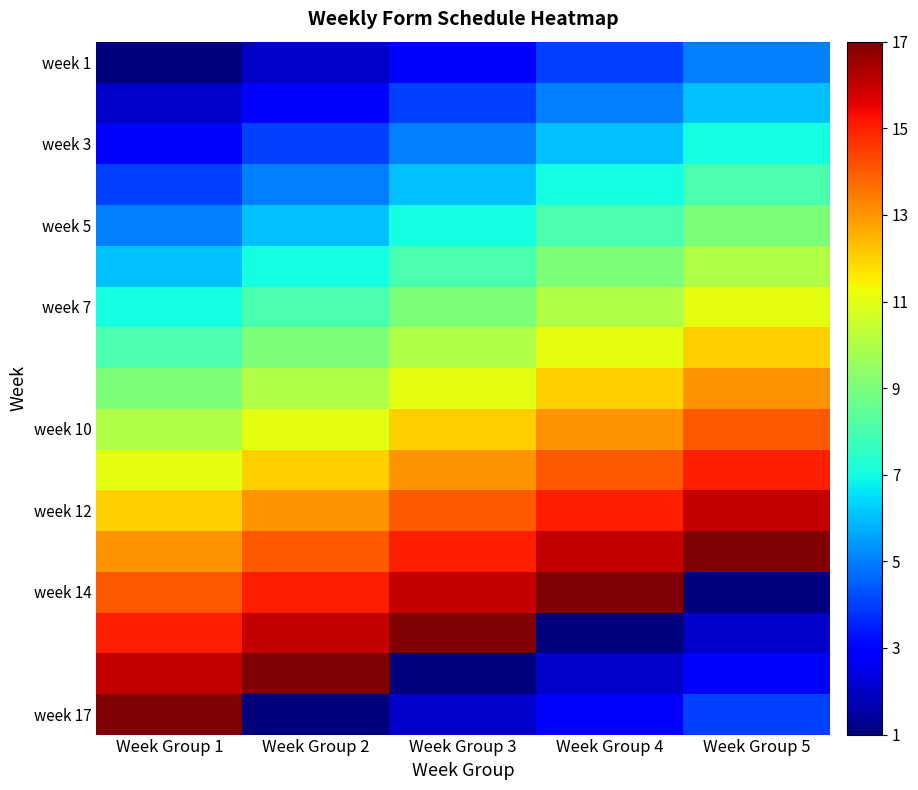

What is the maximum value shown in the chart?

17